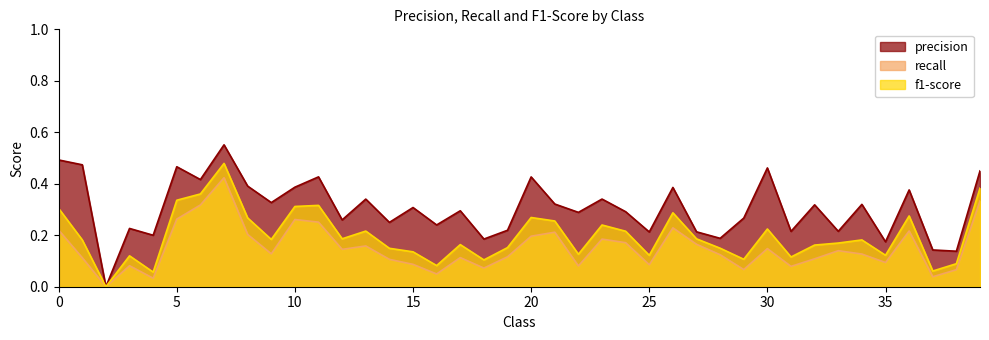

Count the number of data series in this chart.

3